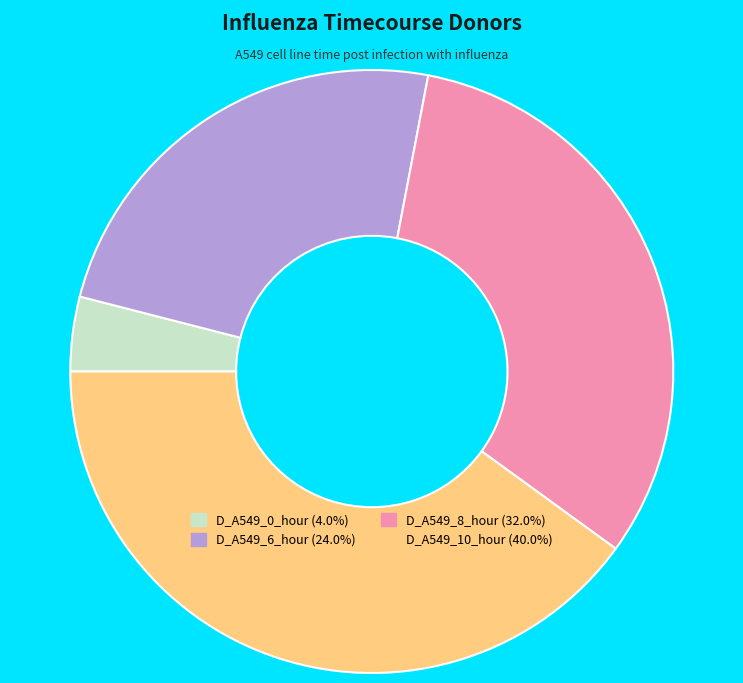

Which slice is the largest?

D_A549_10_hour